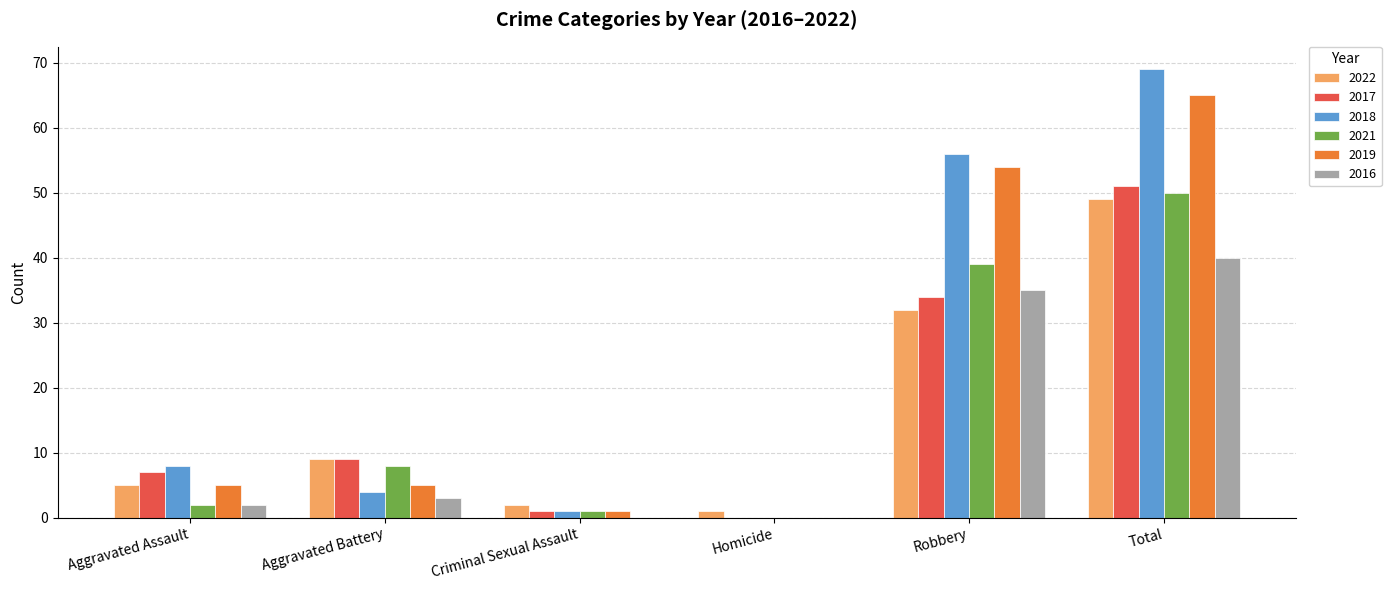

Count the number of categories in the chart.

6